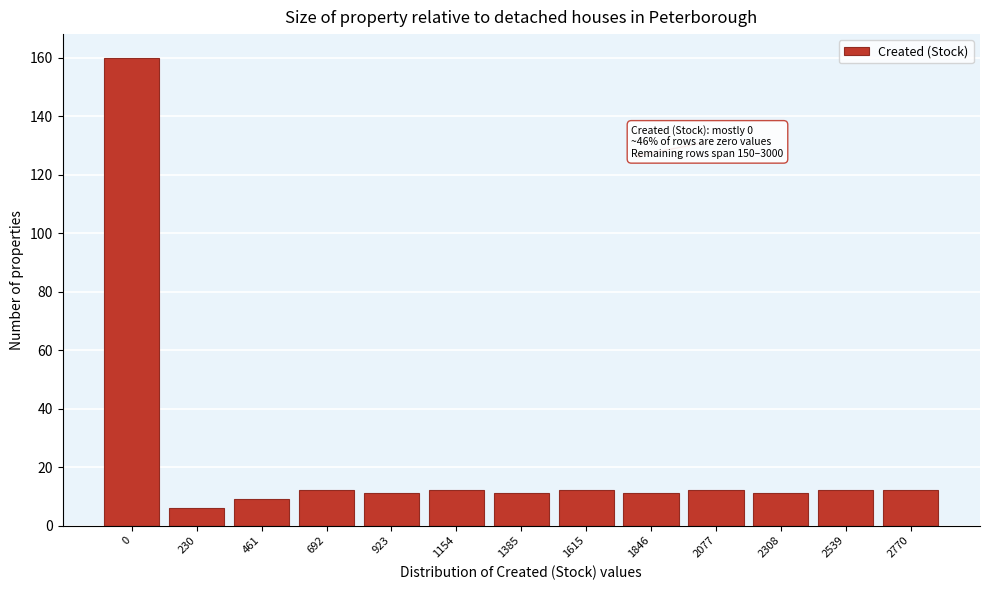

Reading left to right, list all the values displayed in this chart.

0=160	230=6	461=9	692=12	923=11	1154=12	1385=11	1615=12	1846=11	2077=12	2308=11	2539=12	2770=12